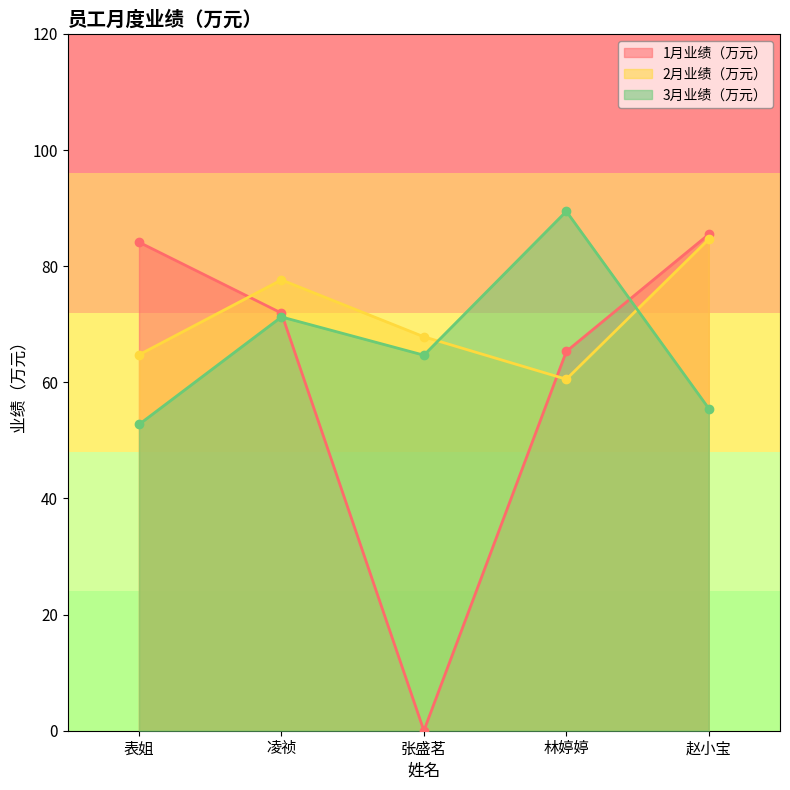

Rank the series by their maximum value, from highest to lowest.

3月业绩（万元）, 1月业绩（万元）, 2月业绩（万元）